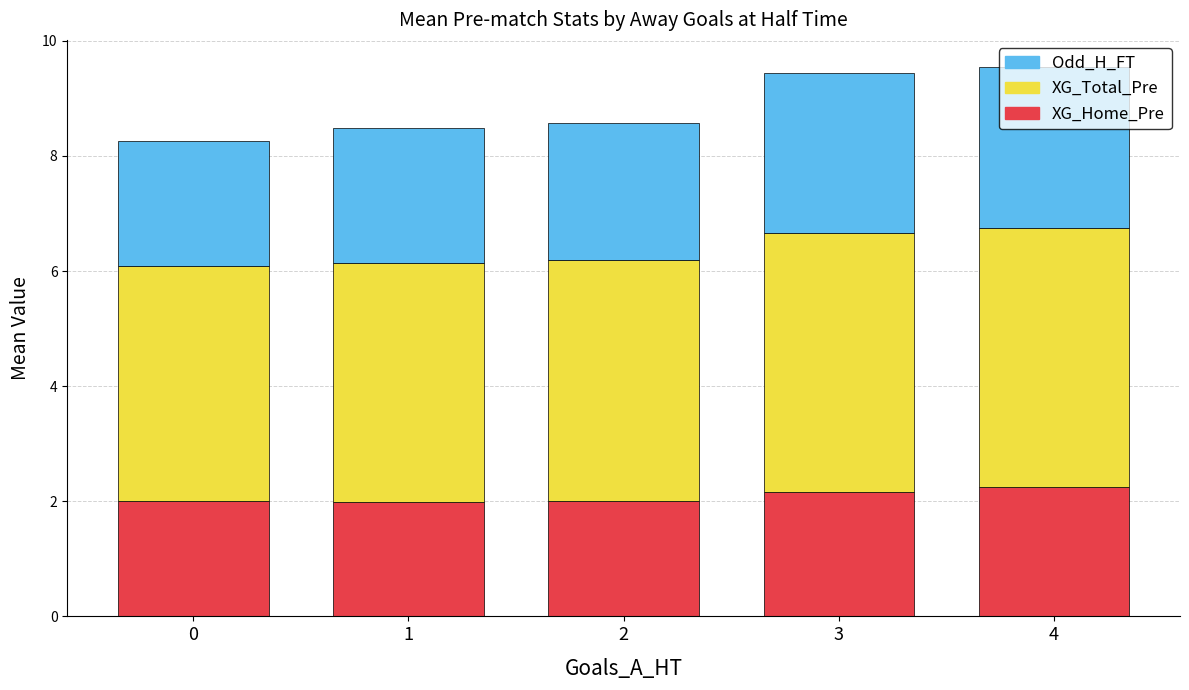

What is the lowest value of the XG_Home_Pre series?

2.0